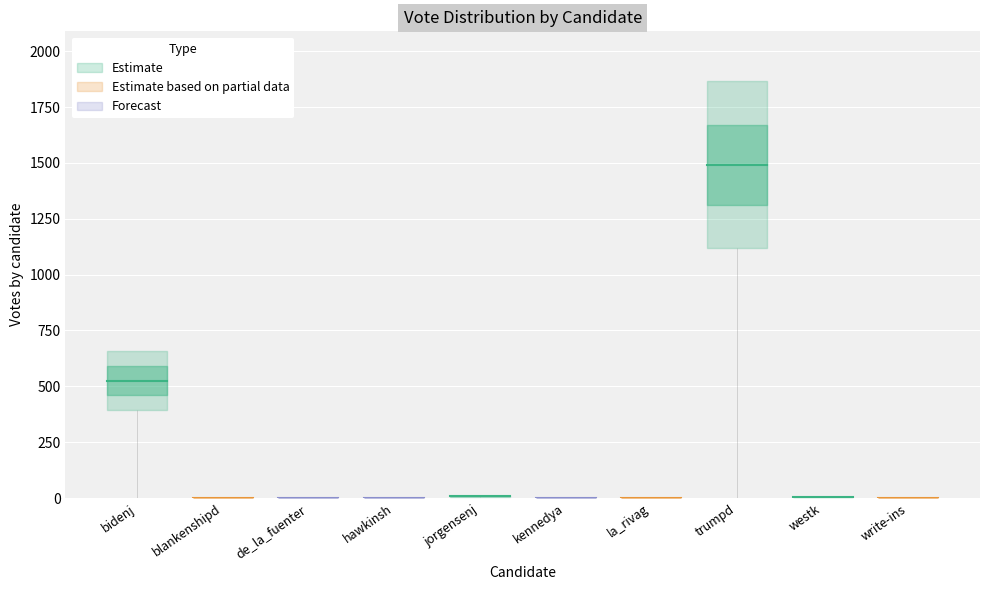

Where is the first local maximum?

jorgensenj